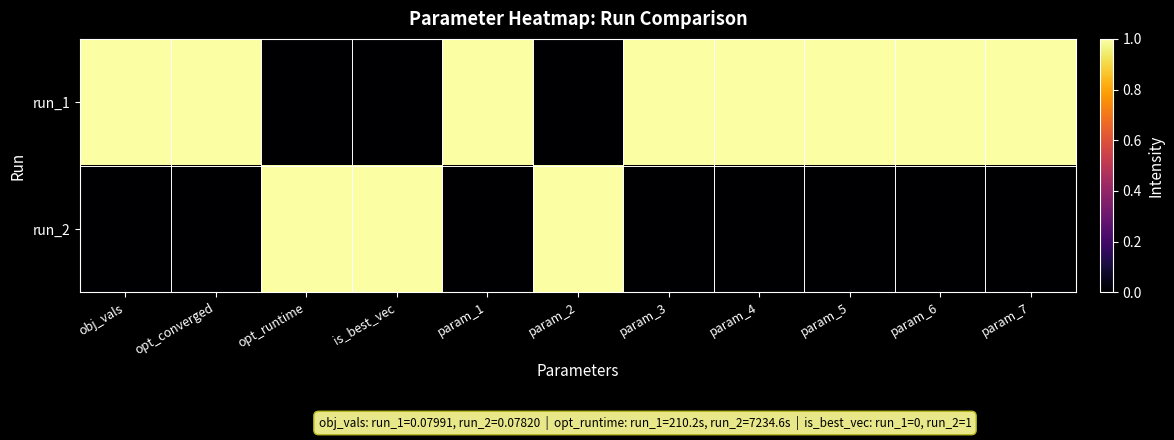

How many categories are shown in the chart?

11